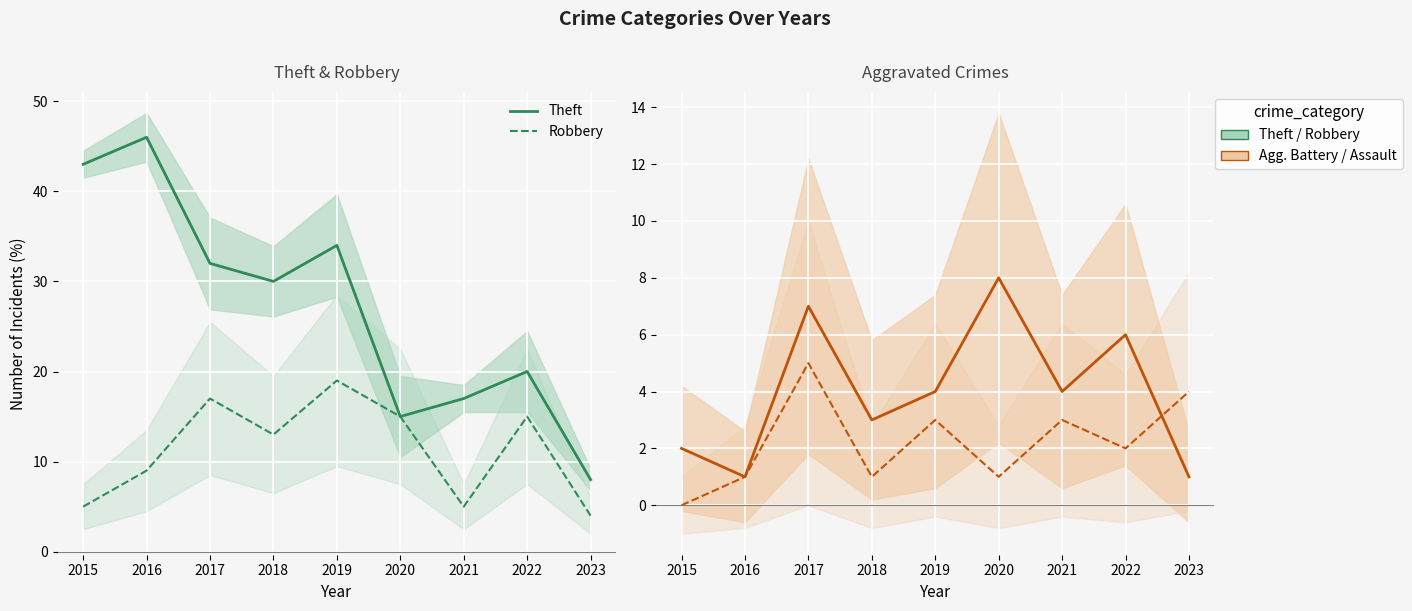

True or false: Aggravated Battery has a value of 0 at 2015.

False